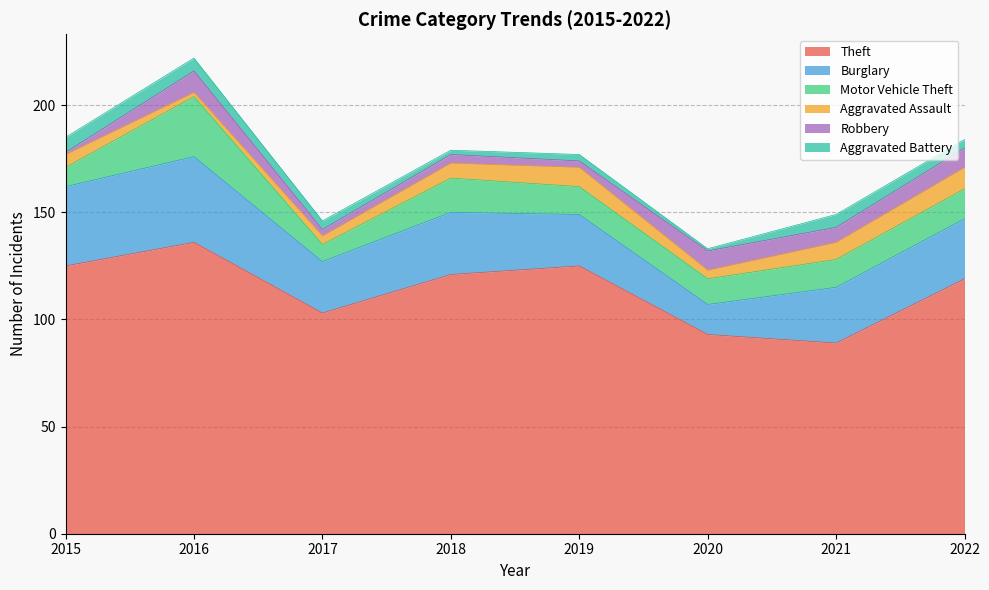

True or false: Aggravated Assault and Theft cross at least once.

False